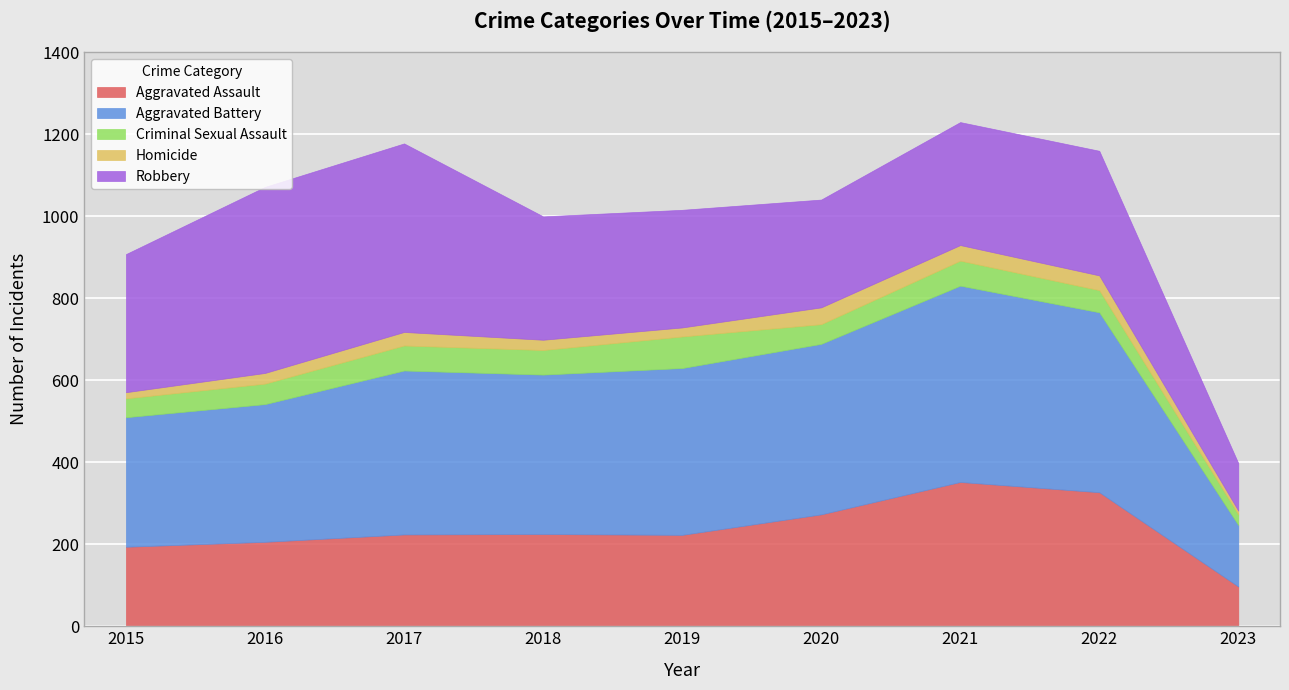

Where is the first local maximum for Criminal Sexual Assault?

2017